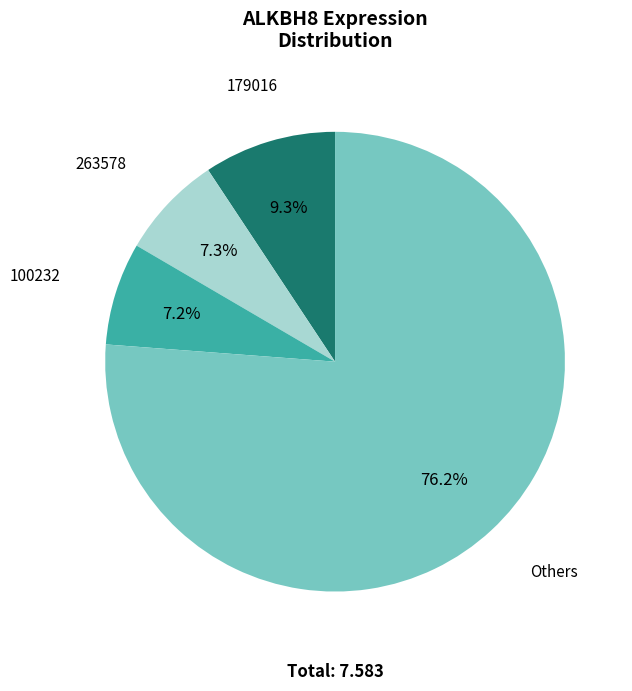

Is there a majority slice in this chart?

Yes